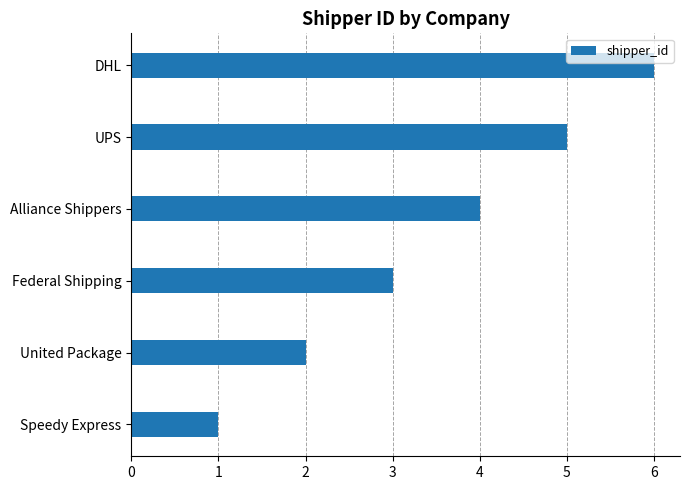

How many series are shown in this chart?

1